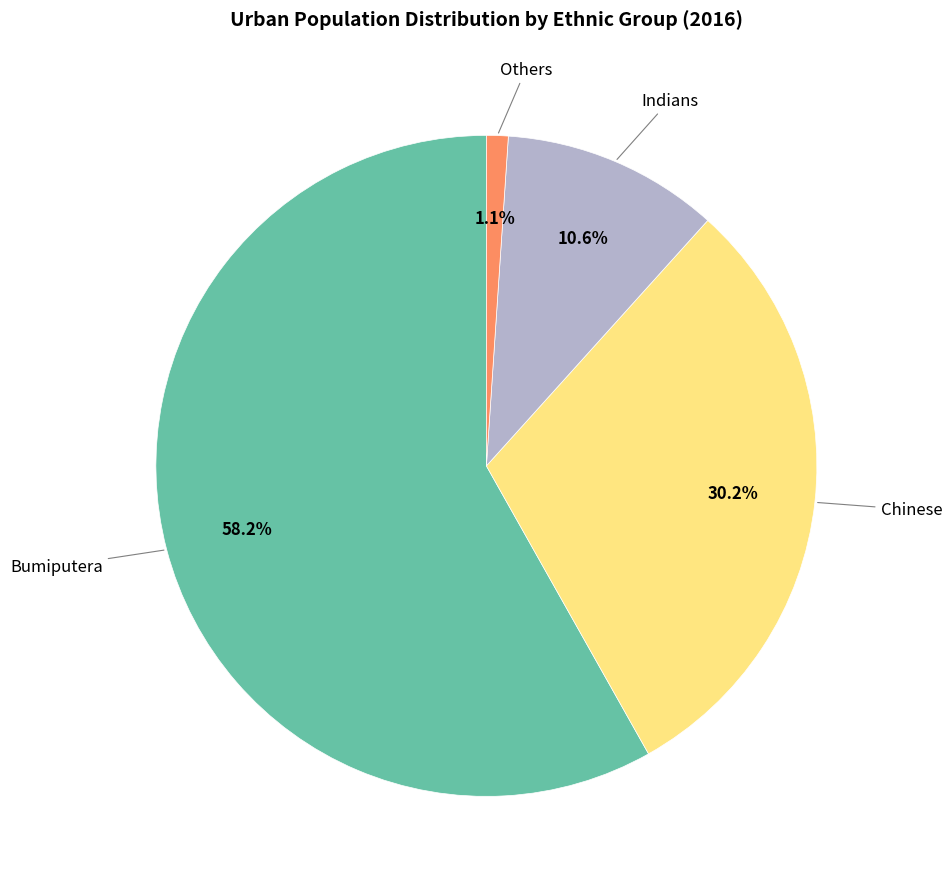

Does any single category account for the majority?

Yes